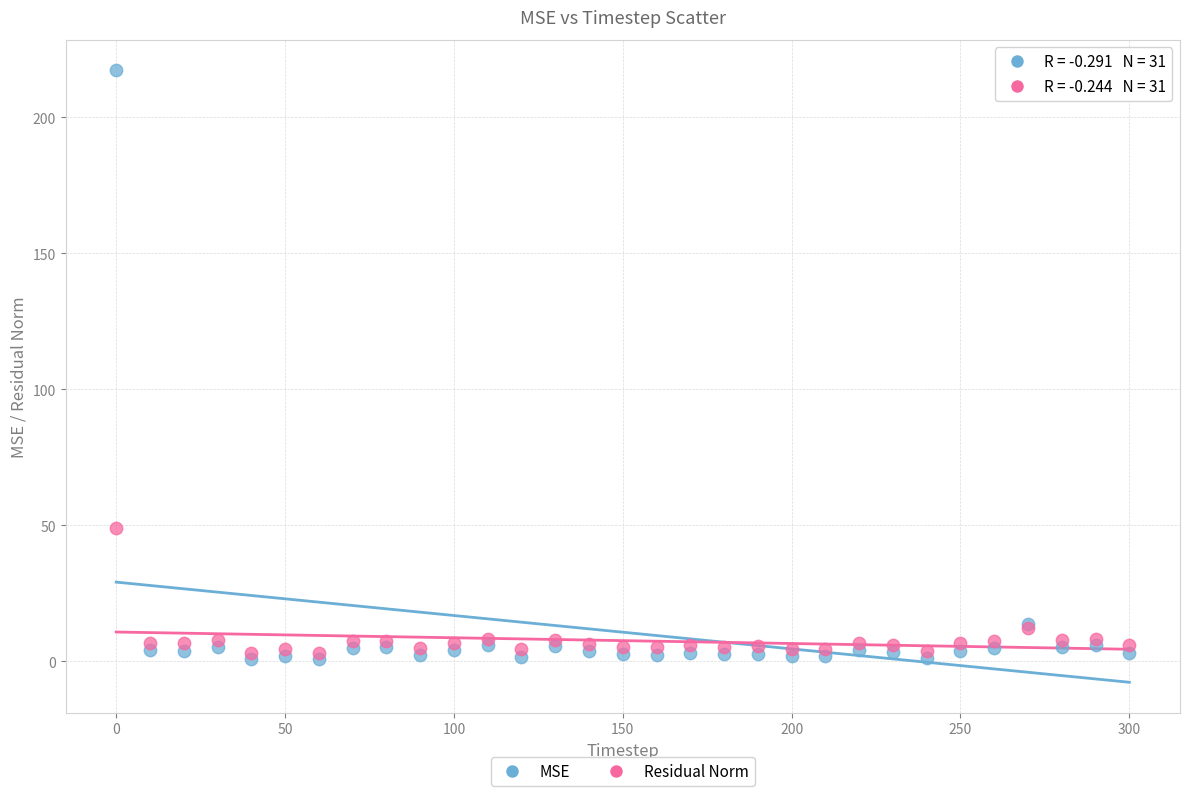

Across all series, what Y value is closest to 109?

48.9